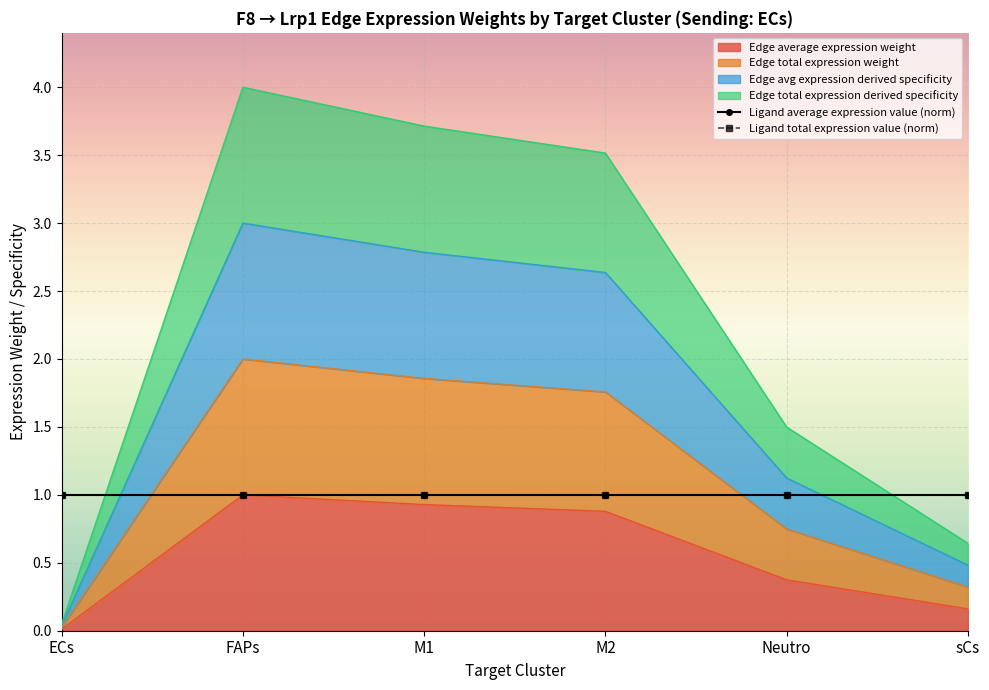

The Edge average expression weight series shows 0.3 at Neutro. True or false?

False